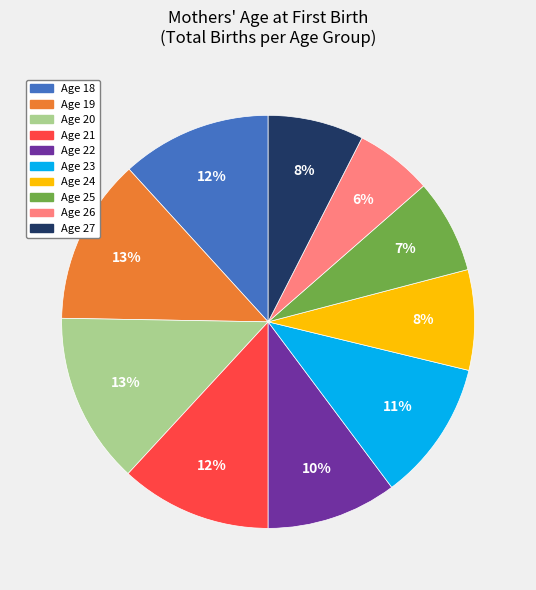

To the nearest percent, what is the average slice percentage?

10%